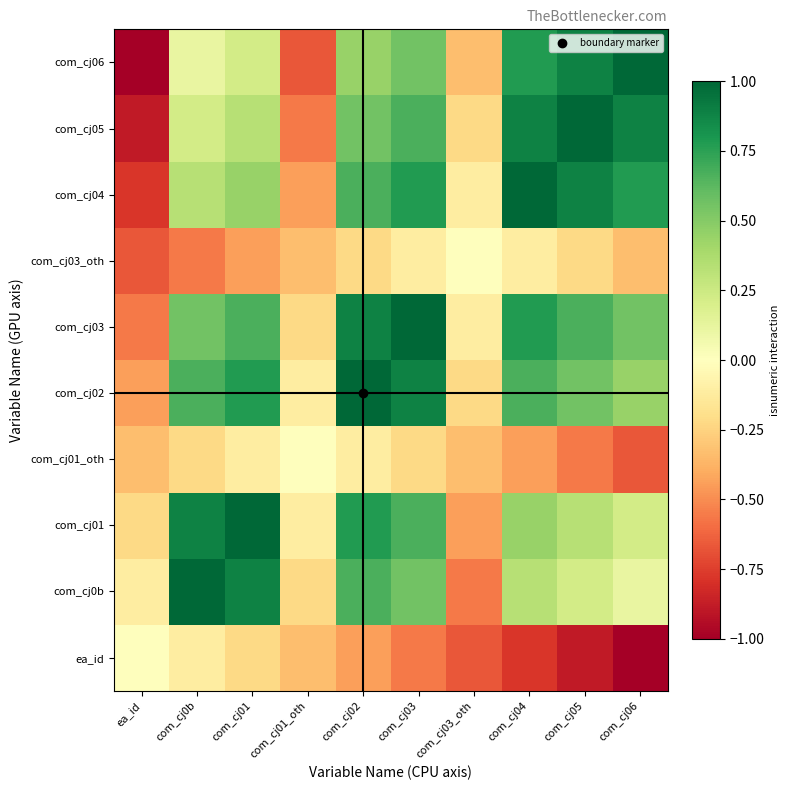

Which series has the largest total across all categories?

com_cj02